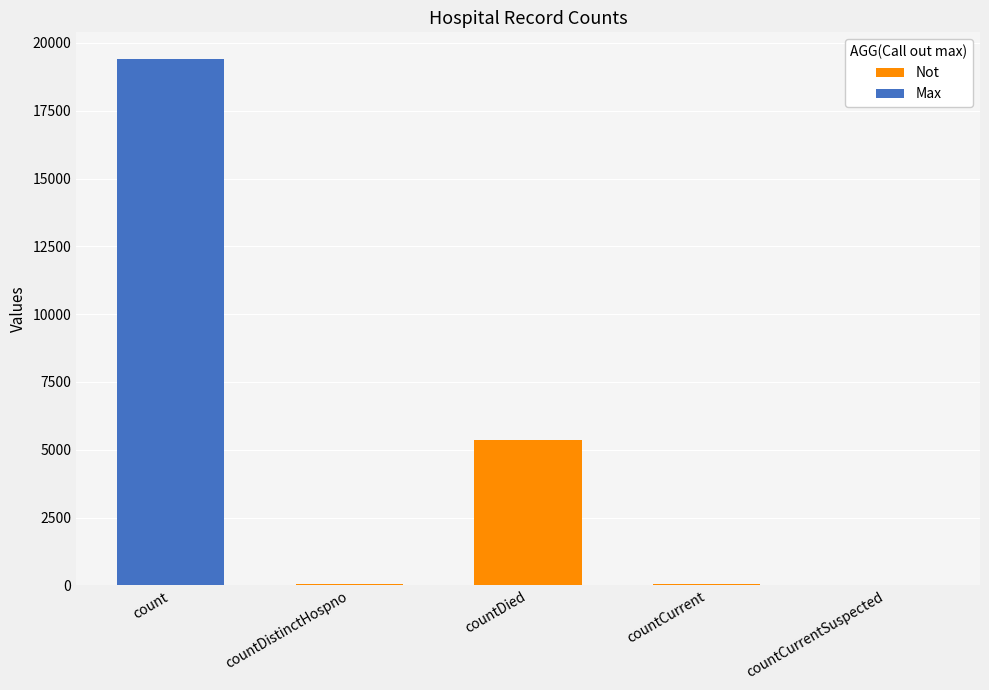

Are the bars grouped side by side (vs. stacked)?

No